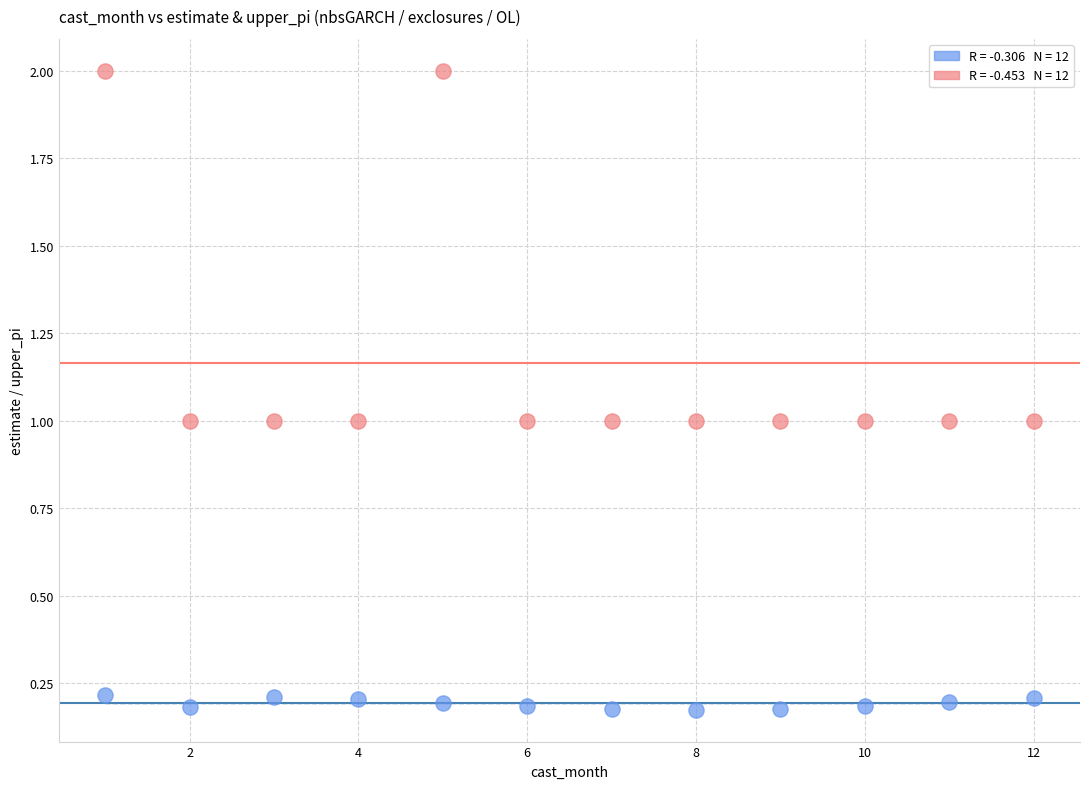

Across all data points, what is the range of X values (max minus min)?

11.0